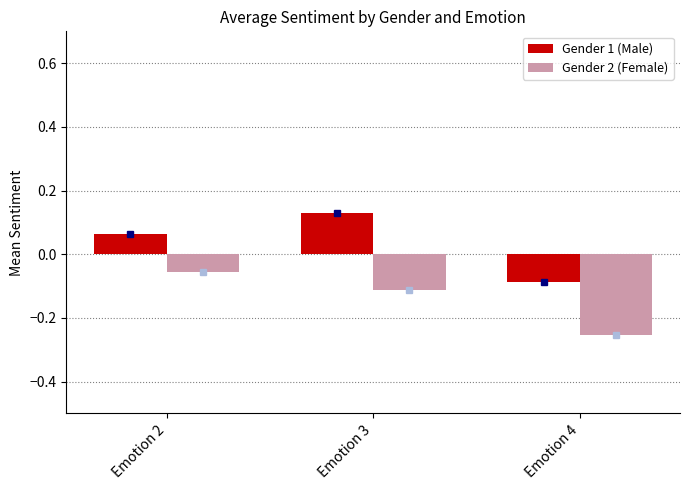

Which series has the largest total across all categories?

Gender 1 (Male)